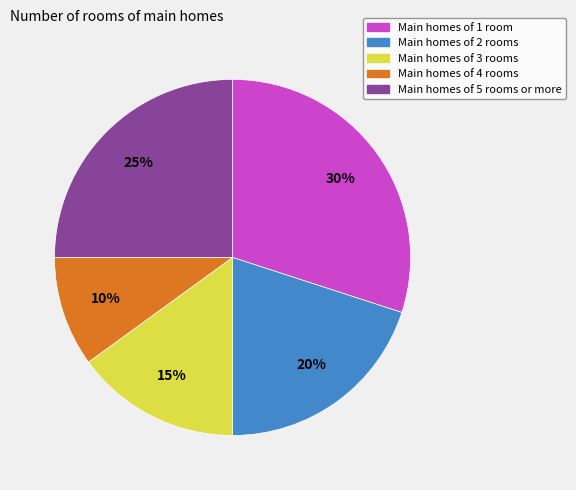

To the nearest percent, what is the difference between the largest and smallest slice percentages?

20%